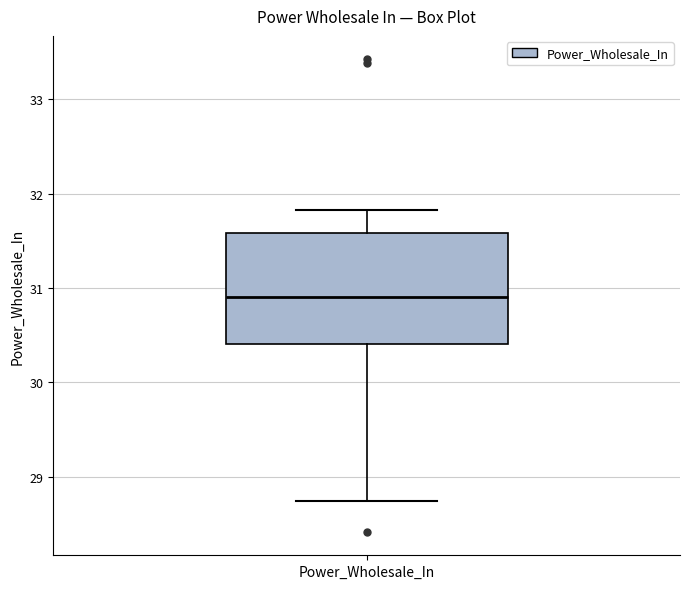

Where is the lower edge of the box for Power_Wholesale_In on the y-axis? The values are not printed on the chart, so give them approximately, as read against the axis.

30.4